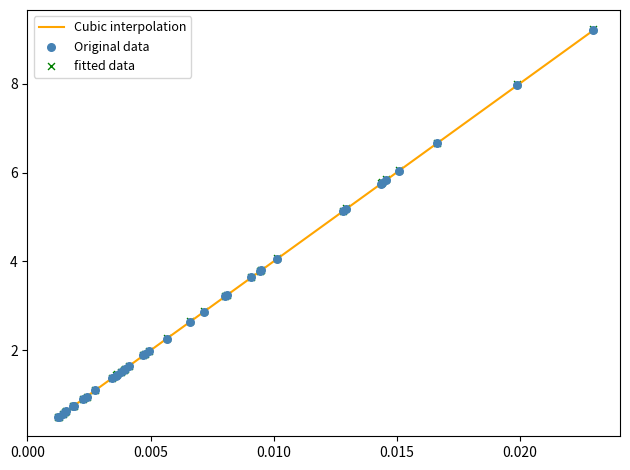

What is the minimum value for Cubic interpolation?

0.5